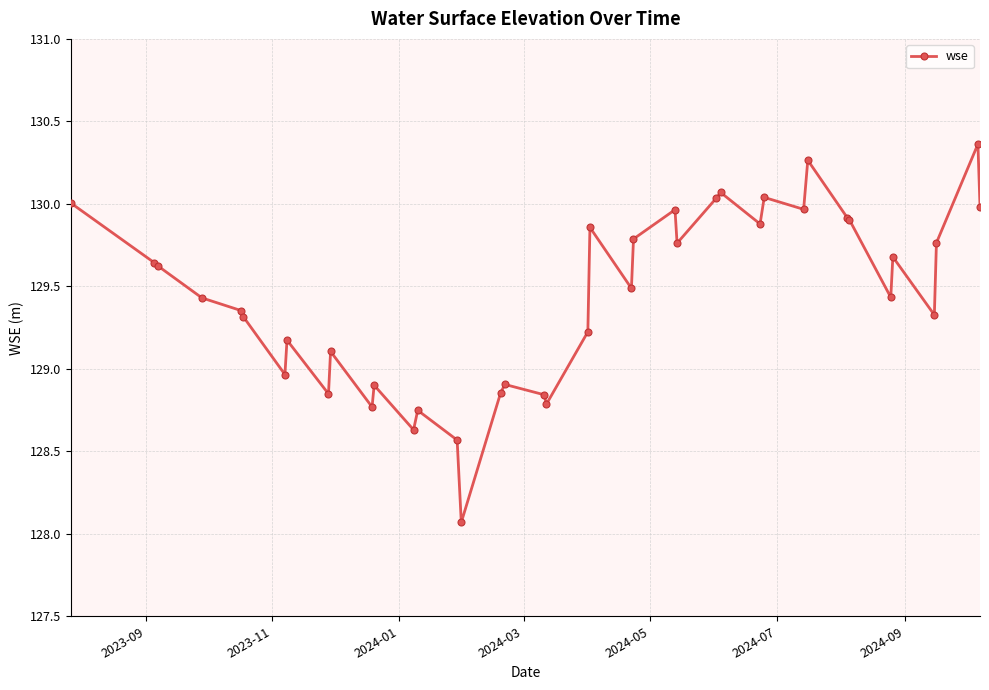

What is the value of the 6th point from the left?

129.3